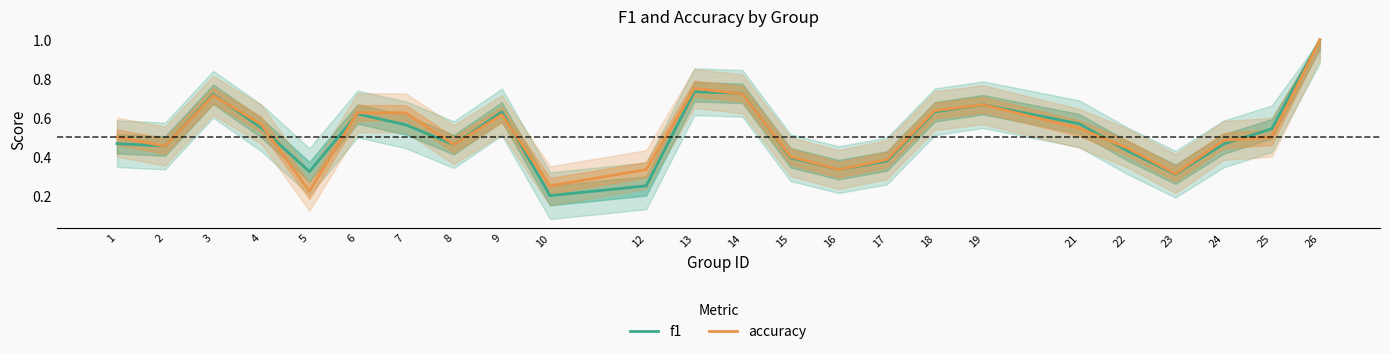

True or false: accuracy has more than 2 interior local peaks.

True